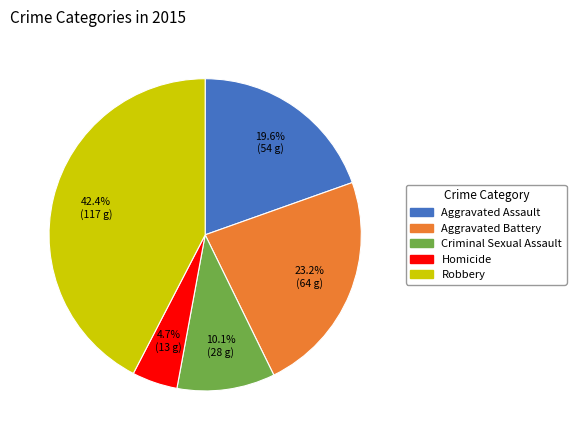

Is there a majority slice in this chart?

No